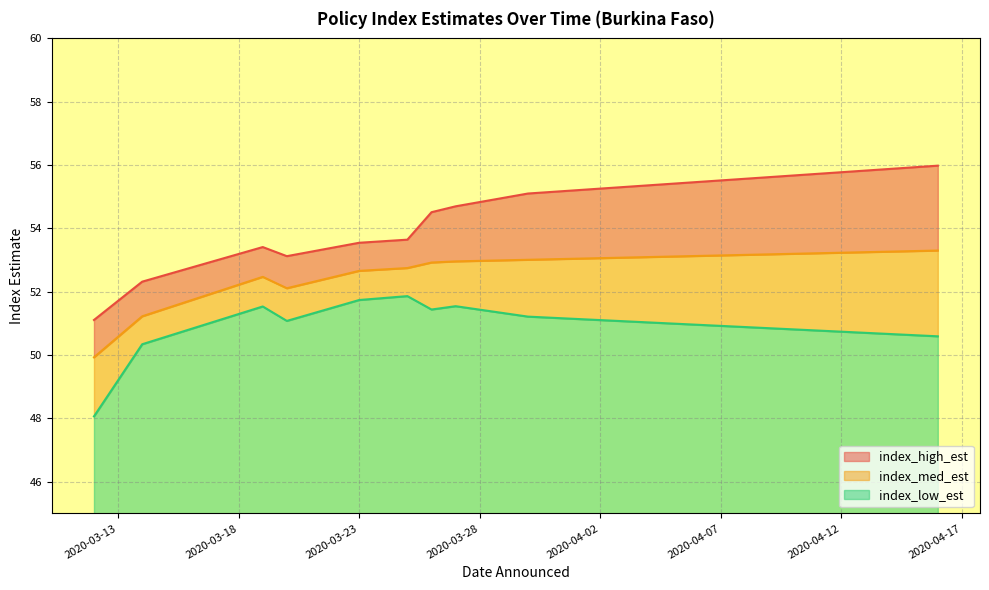

The index_high_est series shows 70.2 at 2020-03-23. True or false?

False